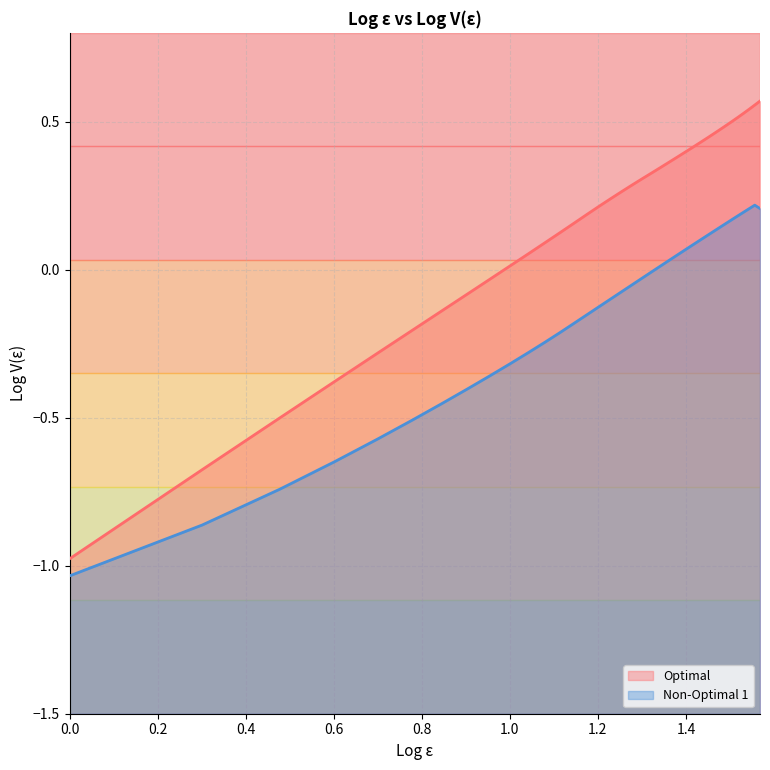

At which label does Non-Optimal 1 first exceed 0?

1.3424226808222